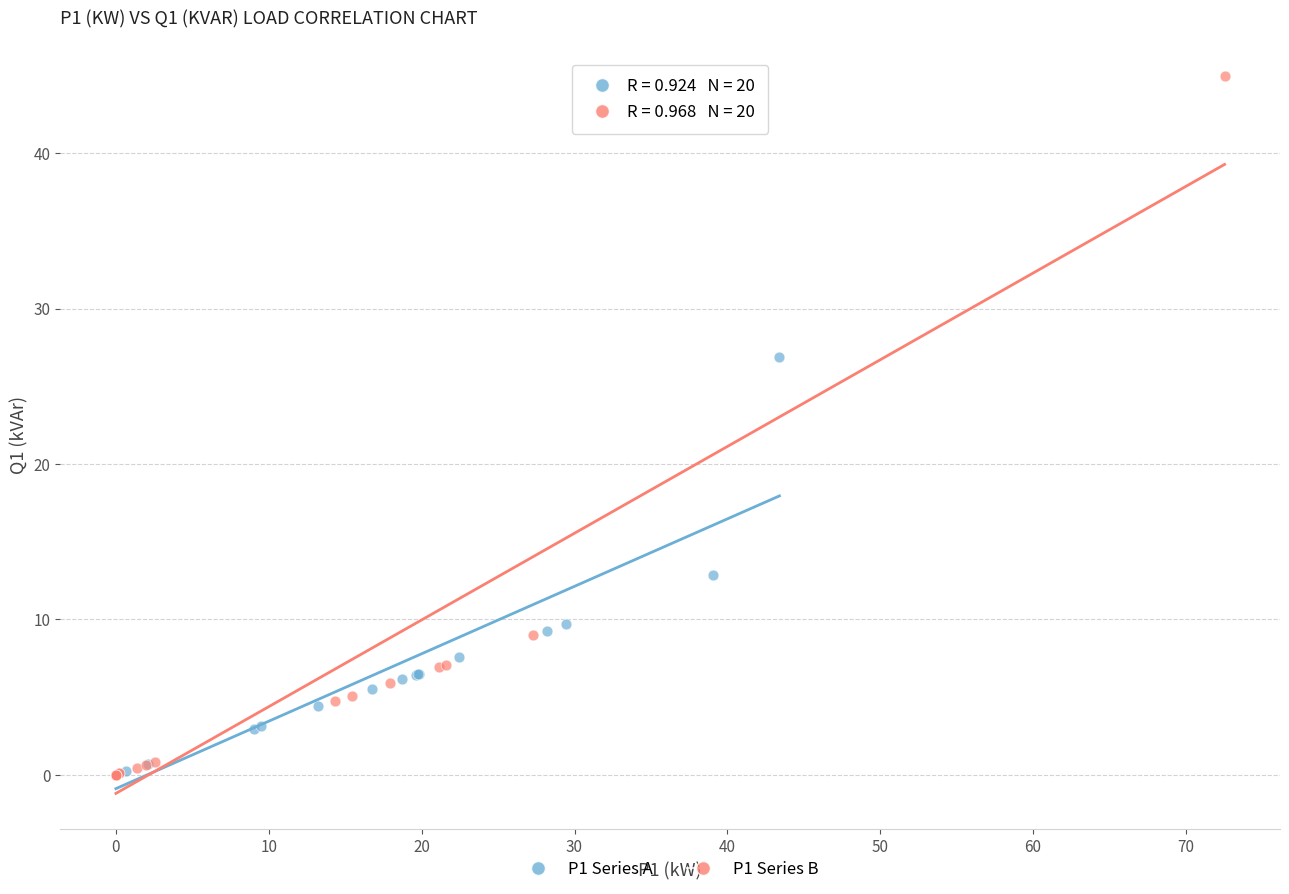

Which series has the widest spread of Y values?

P1 Series B